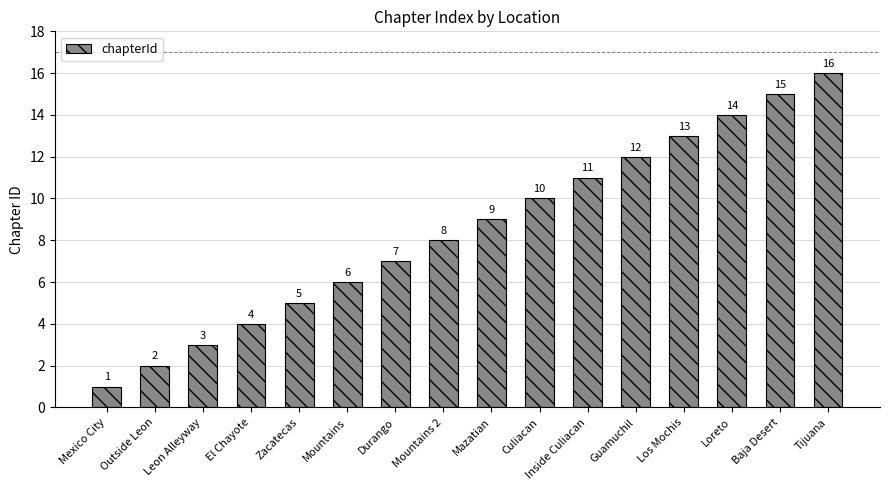

Which category has the highest value across all series?

Tijuana